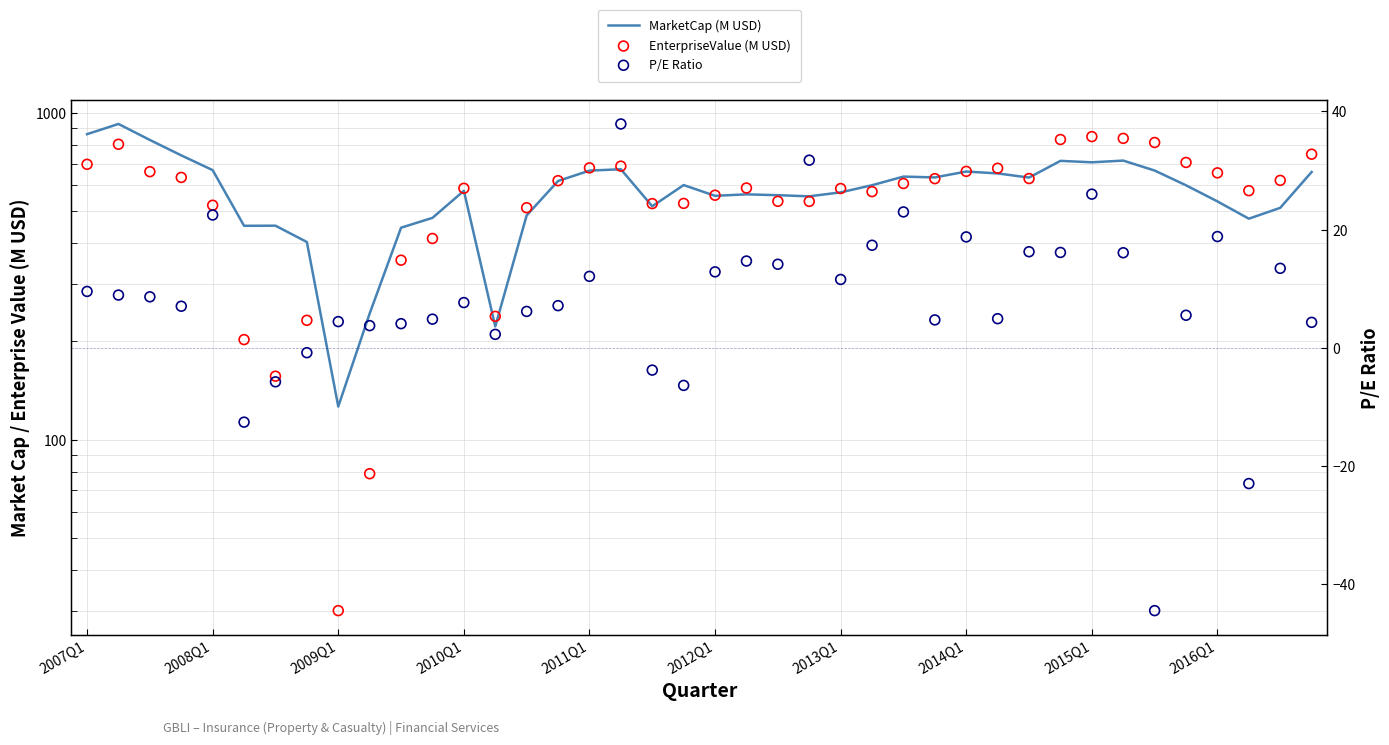

Which series has the largest Y range (max minus min)?

EnterpriseValue (M USD)